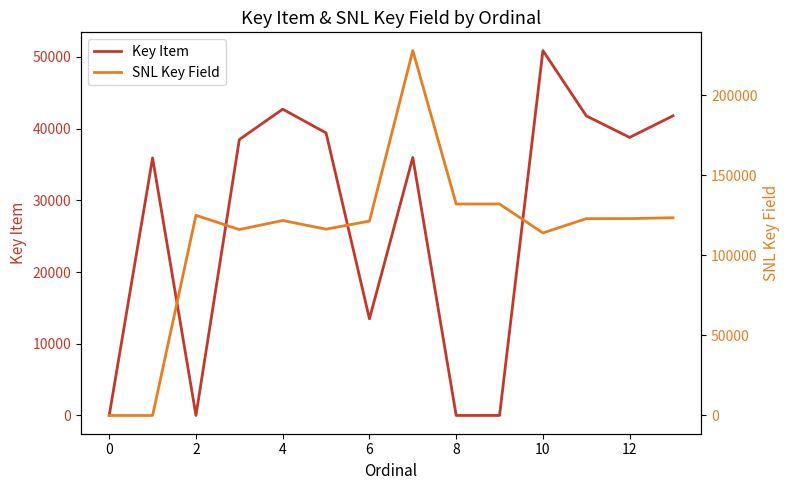

Reading right to left, transcribe all the data shown in this chart.

Key Item: 41796	38783	41788	50894	5	2	35983	13477	39409	42721	38486	8	35916	0
SNL Key Field: 123521	123001	122959	114035	132094	132099	227948	121430	116383	121800	116149	125053	0	0